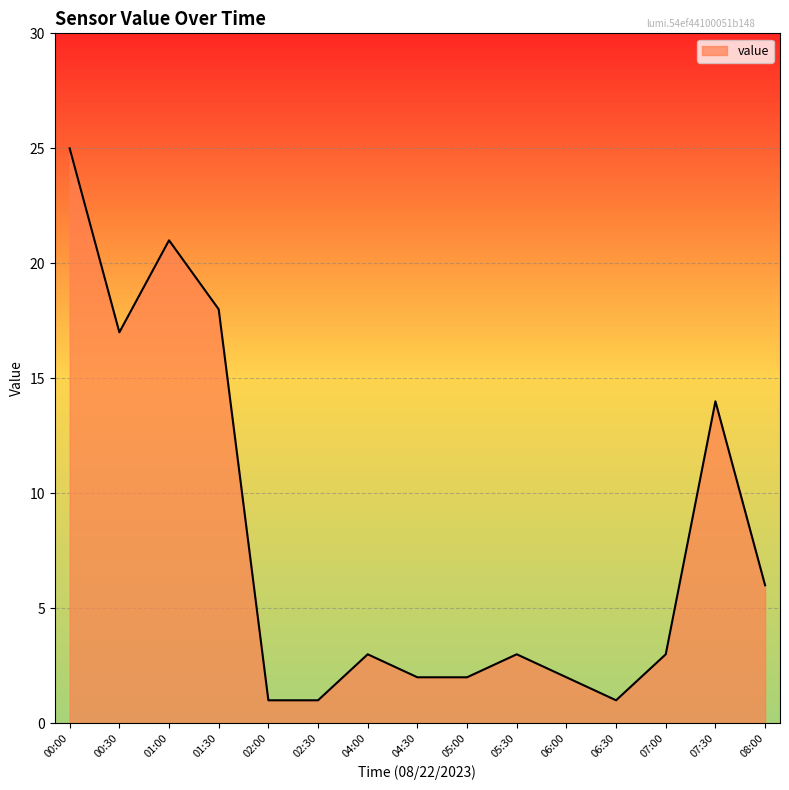

Which category has the highest value across all series?

00:00